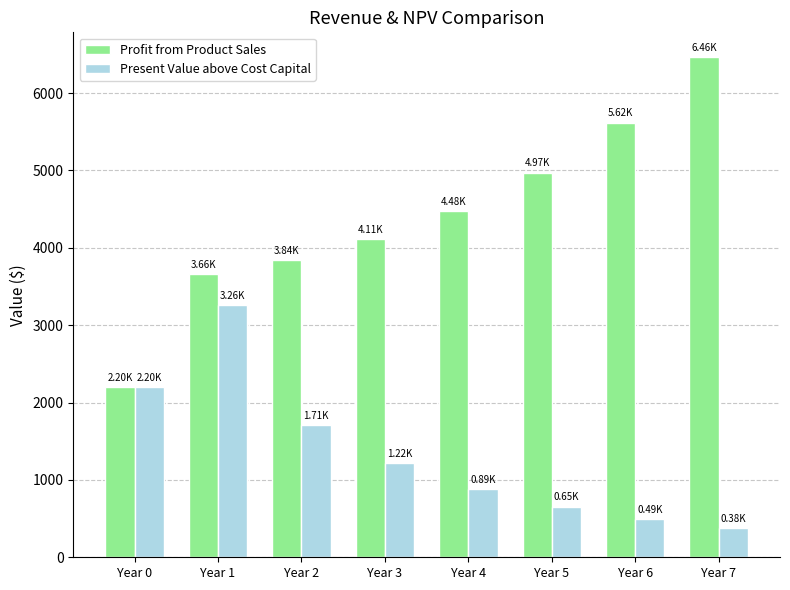

The Profit from Product Sales series shows 6462.9 at Year 7. True or false?

True